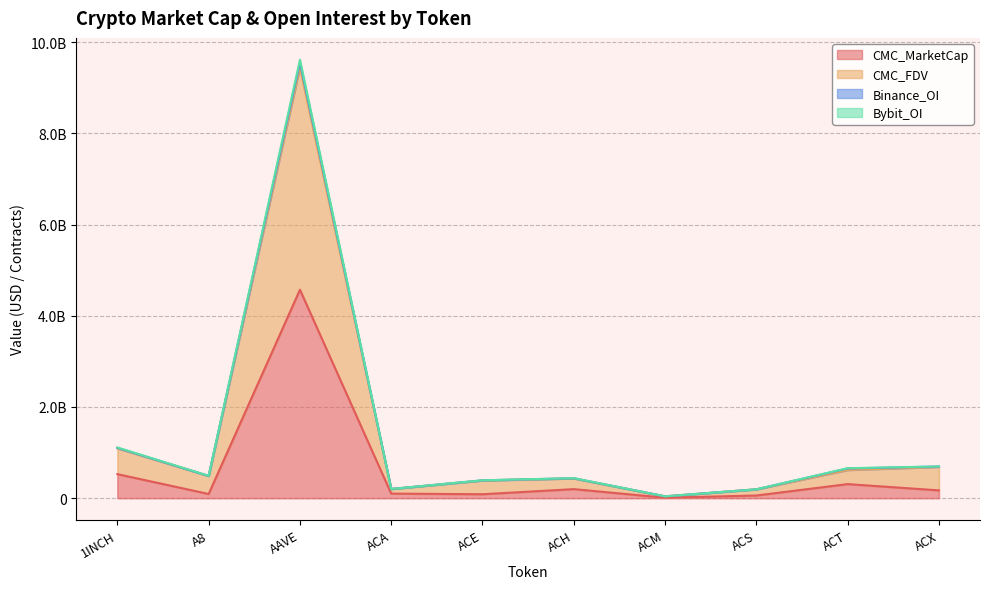

Does the chart display data point markers on the line(s)?

No